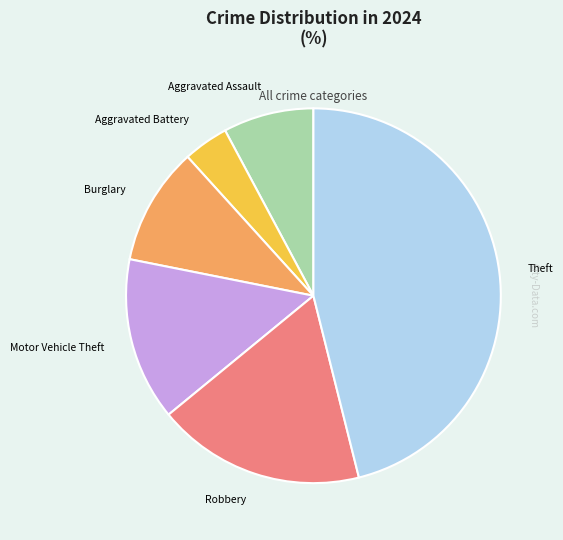

Approximately how many times larger is the value at Motor Vehicle Theft compared to Robbery?

0.8